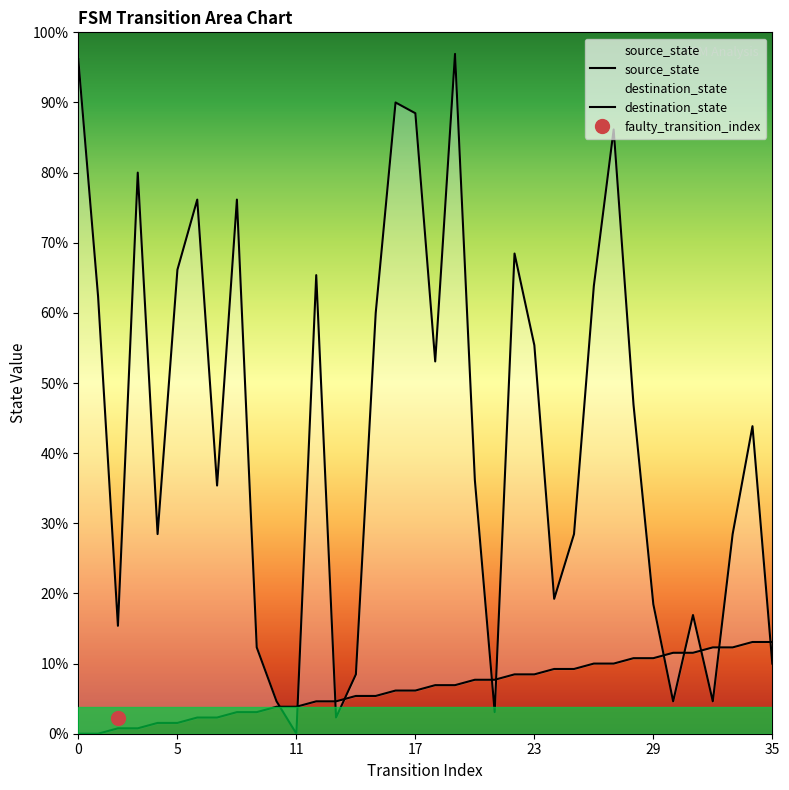

How many lines are shown in the chart?

2